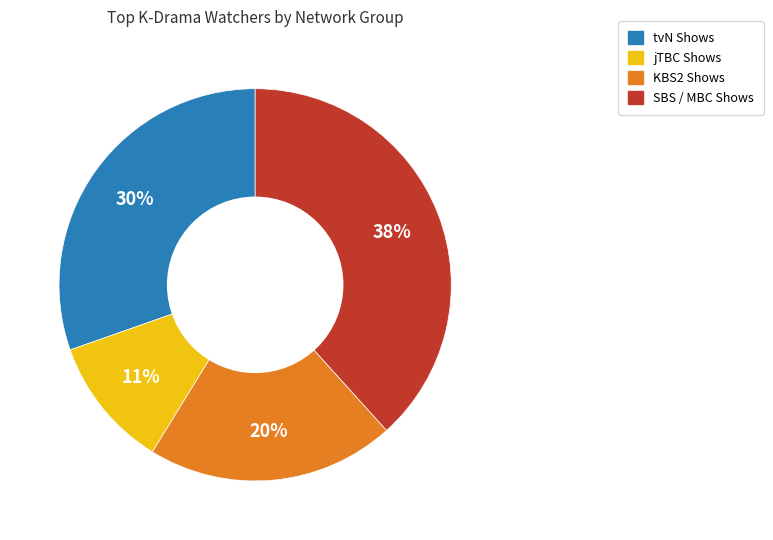

Is it true that SBS / MBC Shows is 38% of the pie?

True